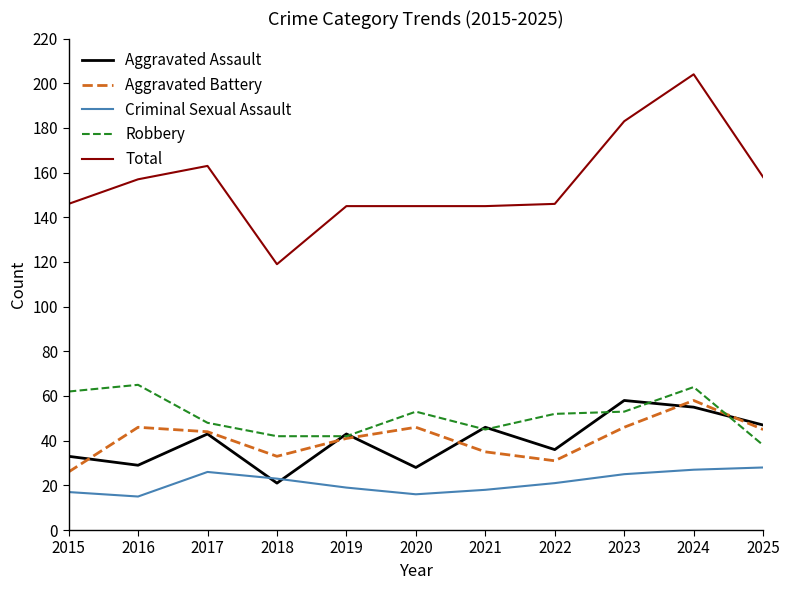

Which category has the highest value in the Aggravated Assault series?

2023